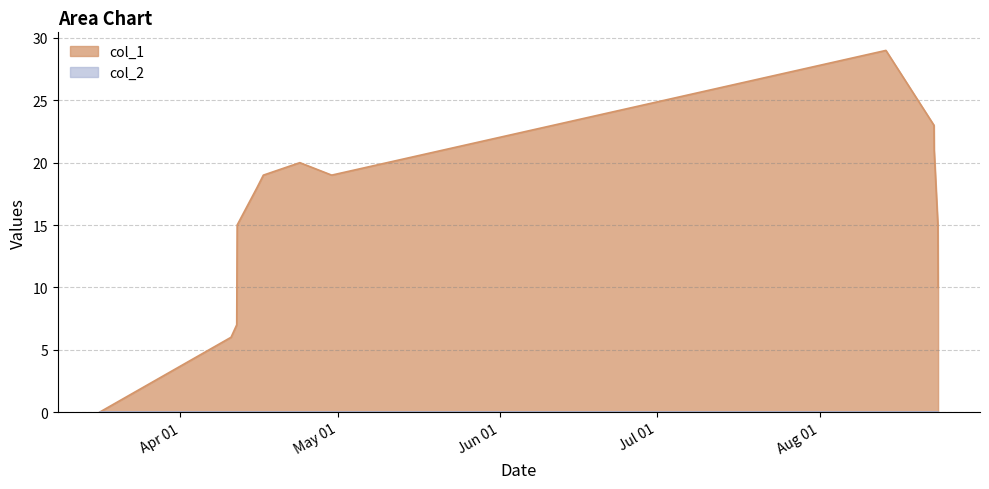

What is the greatest value displayed?

29